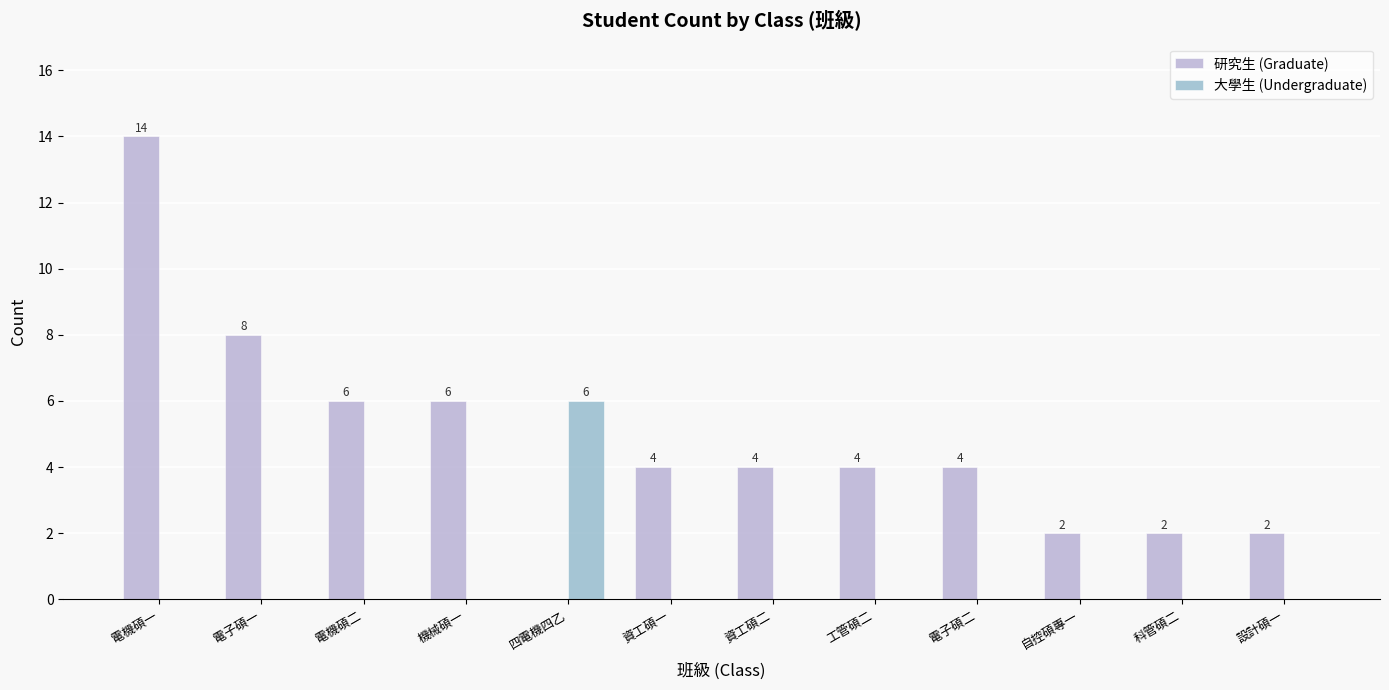

Count the 大學生 (Undergraduate) values in the range 0 to 1.

11